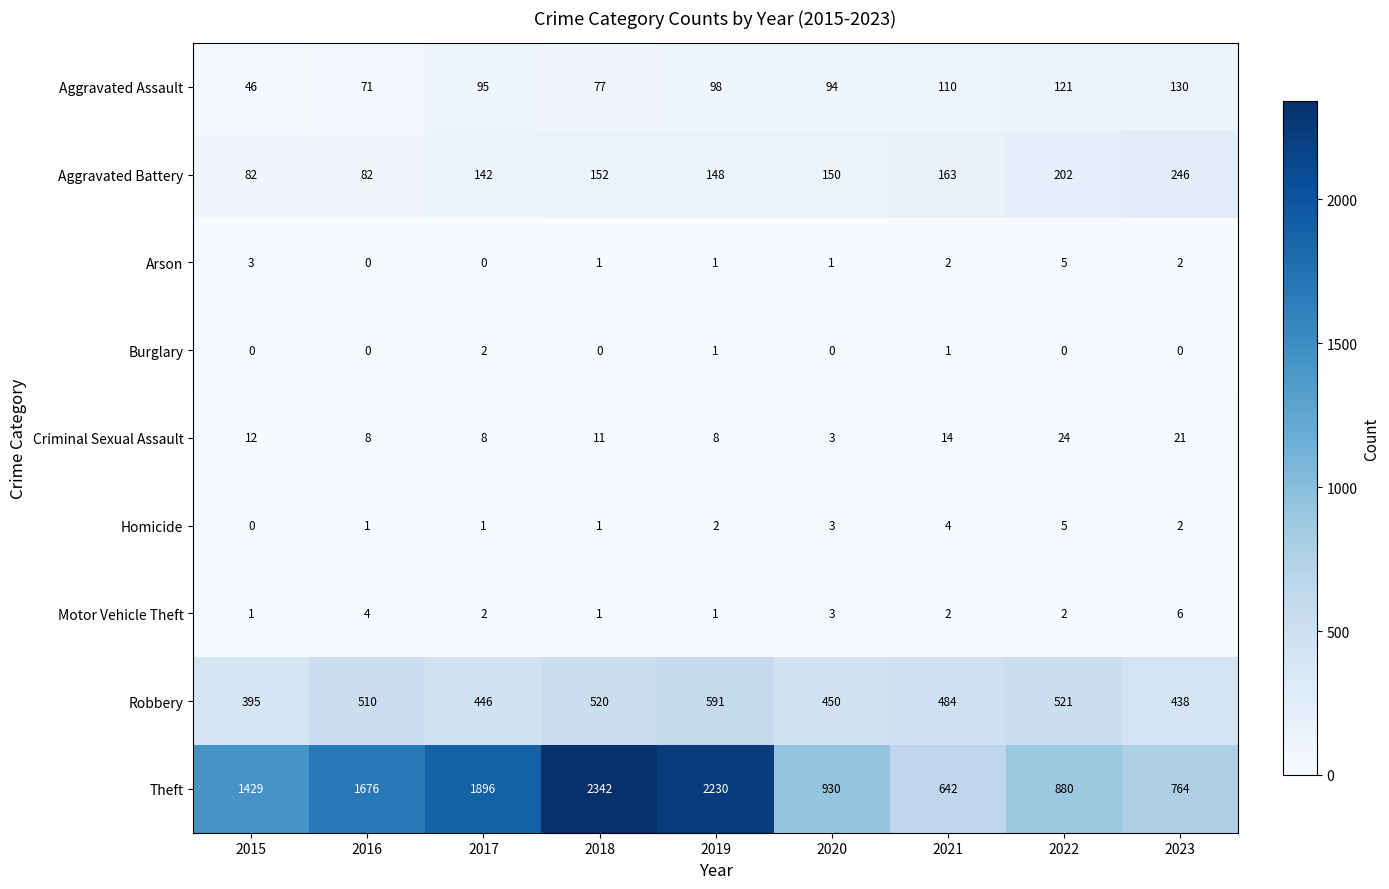

True or false: Homicide has a value of 1 at 2017.

True